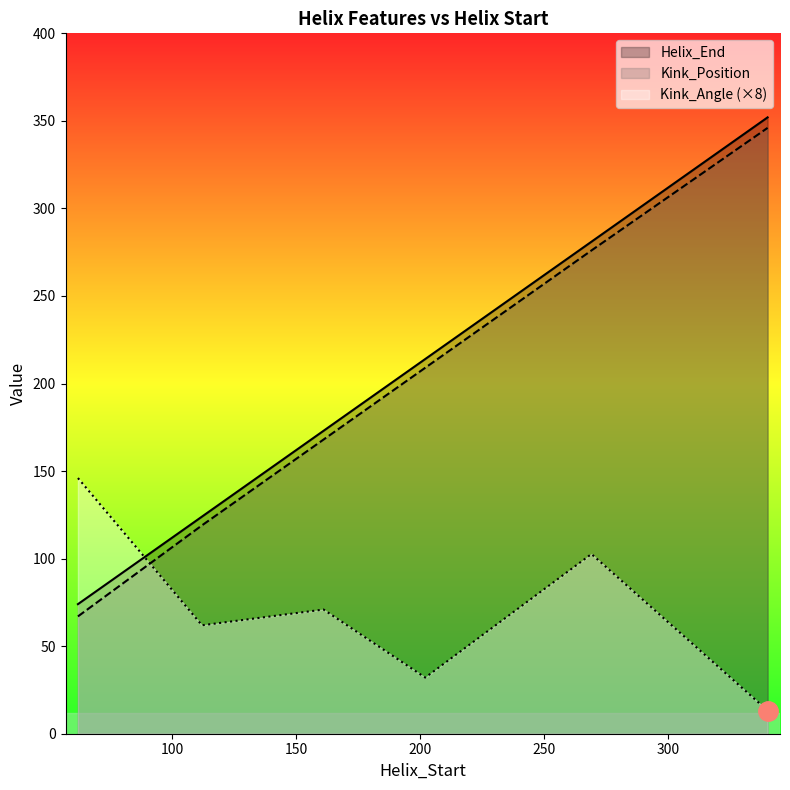

How many lines are shown in the chart?

3